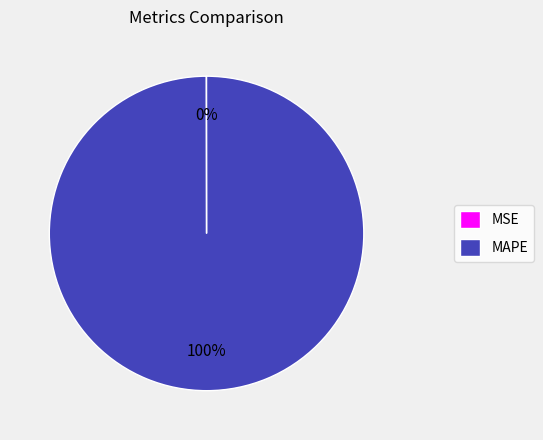

The MAPE slice represents 100% of the pie. True or false?

True